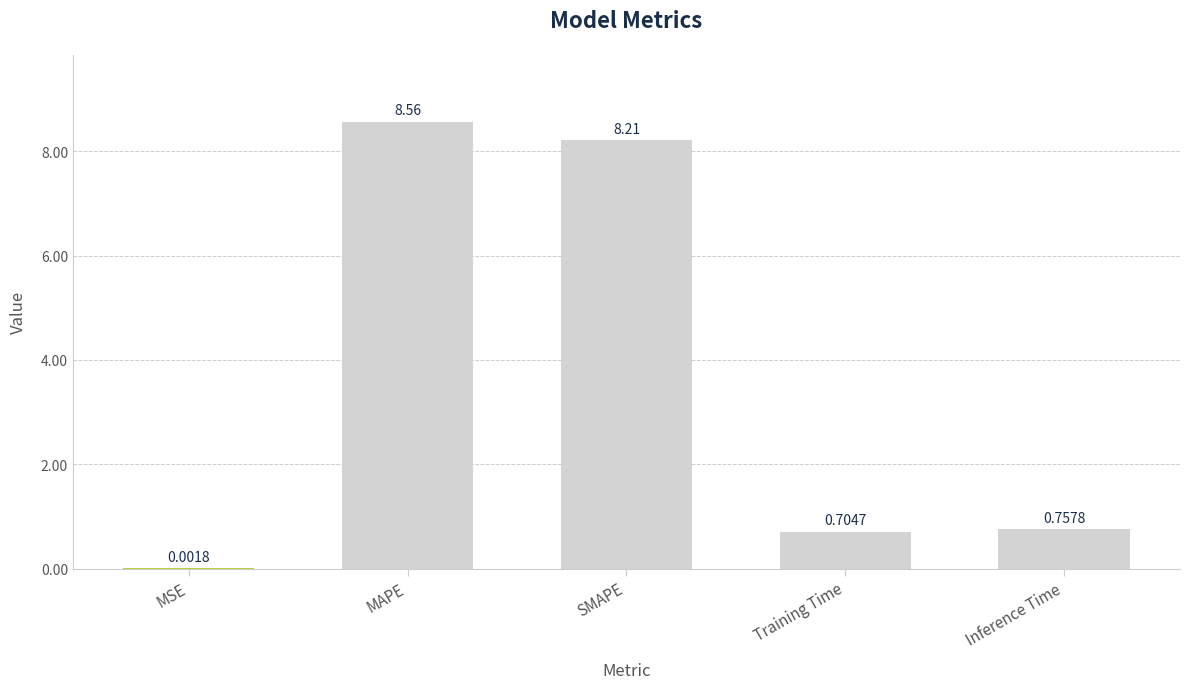

True or false: the data shows 0.3 at Training Time.

False